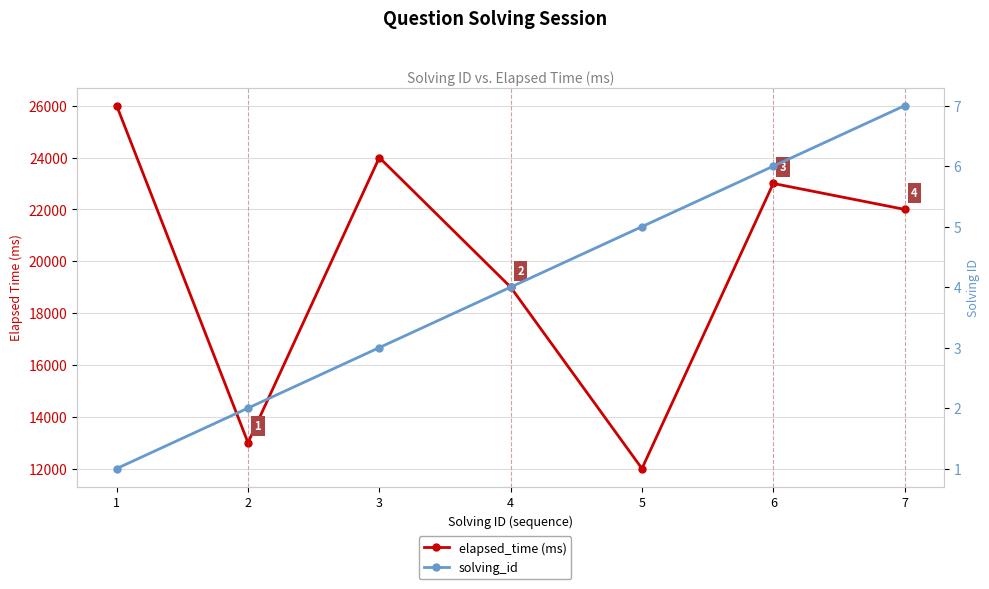

How many data points in elapsed_time (ms) are less than 22000?

3